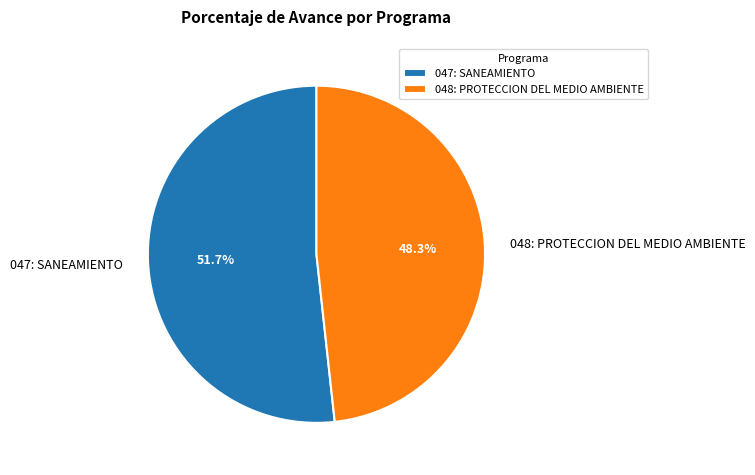

The 048: PROTECCION DEL MEDIO AMBIENTE slice represents 48% of the pie. True or false?

True